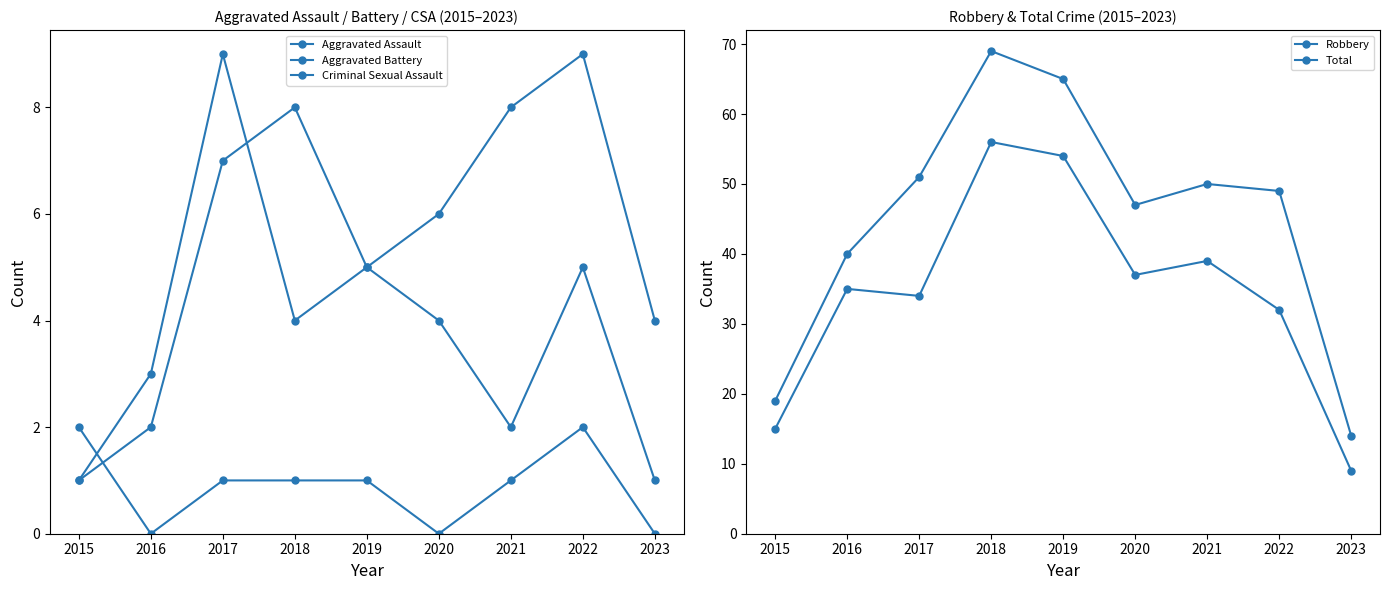

Is this an area chart (filled region under the line)?

No